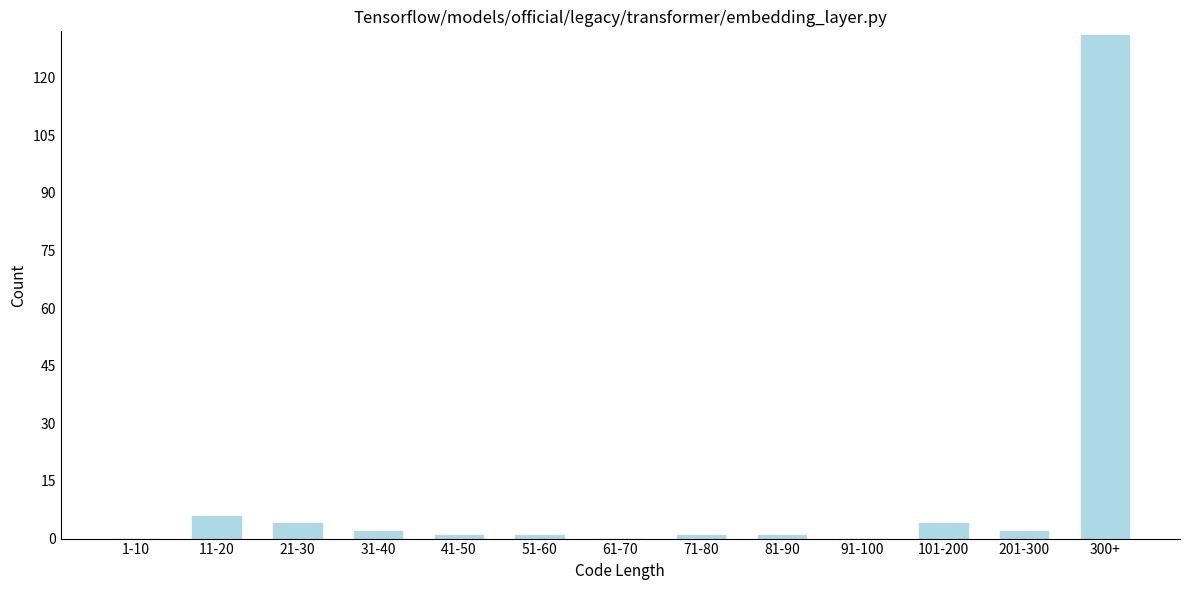

Reading right to left, list all the values displayed in this chart.

300+=131	201-300=2	101-200=4	91-100=0	81-90=1	71-80=1	61-70=0	51-60=1	41-50=1	31-40=2	21-30=4	11-20=6	1-10=0